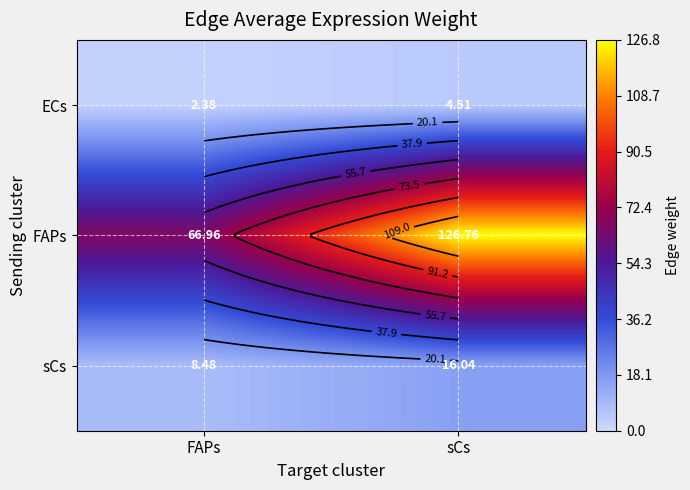

What is the sum of the sCs values at FAPs and sCs?

24.5